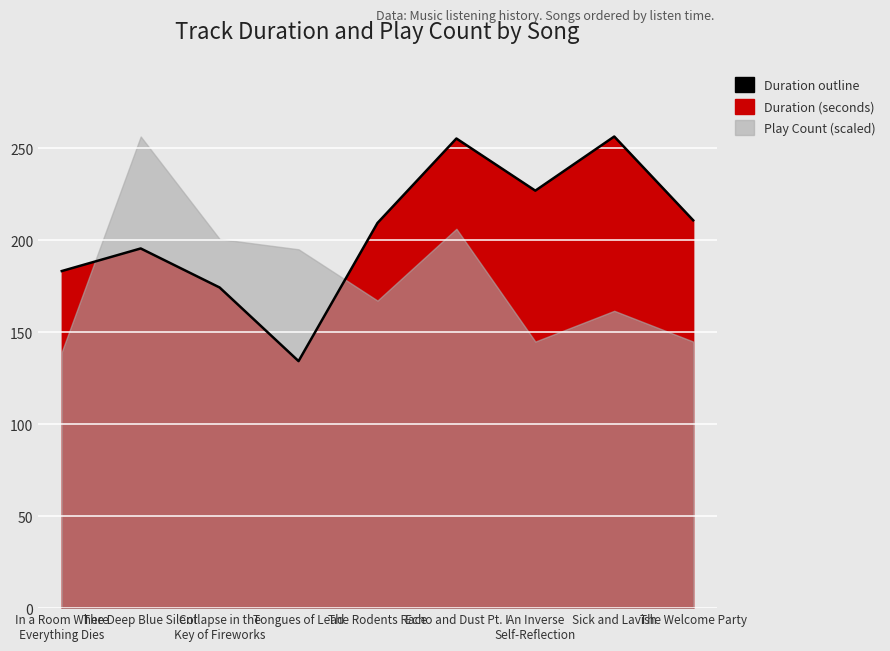

Reading right to left, extract all data points from this chart.

210.9	256.4	227.0	255.3	209.4	134.3	174.3	195.6	183.3